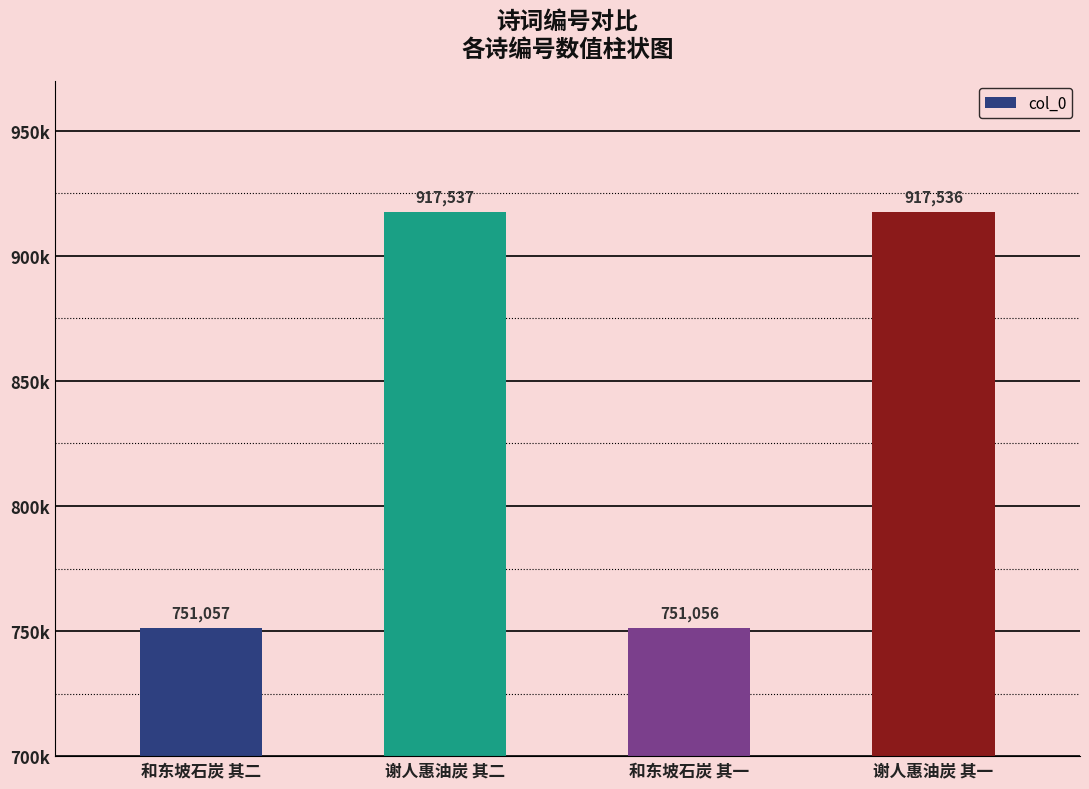

Which has a higher value, 和东坡石炭 其二 or 谢人惠油炭 其二?

谢人惠油炭 其二